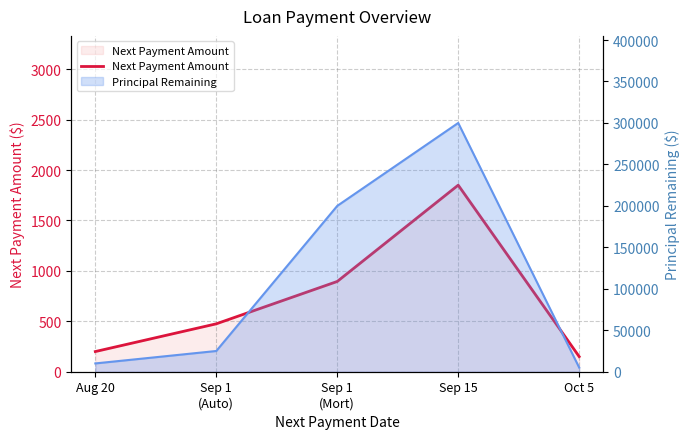

What is the sum of all values?

3570